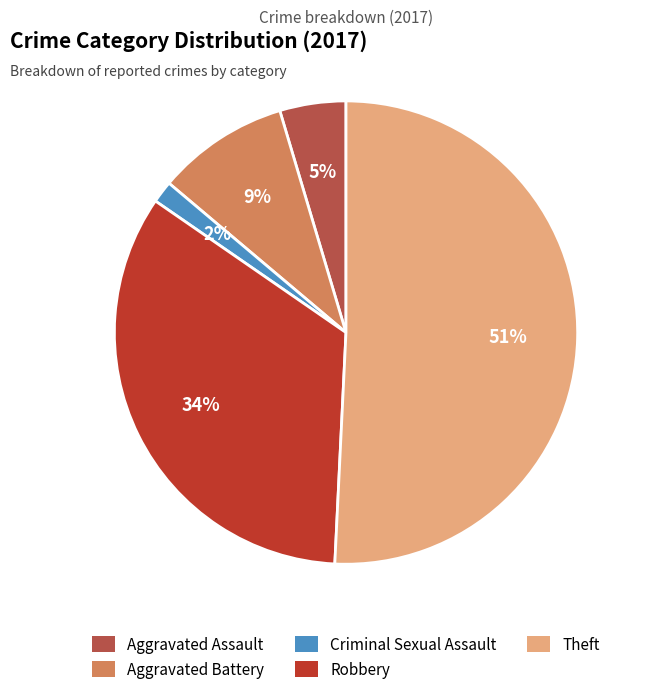

To the nearest percent, what is the difference between the largest and smallest slice percentages?

49%